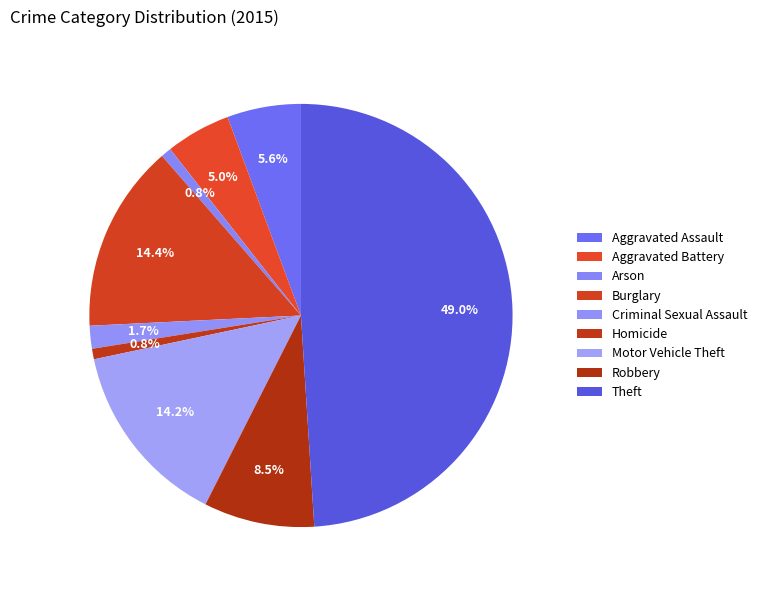

What percentage is the Motor Vehicle Theft slice, to the nearest percent?

14%